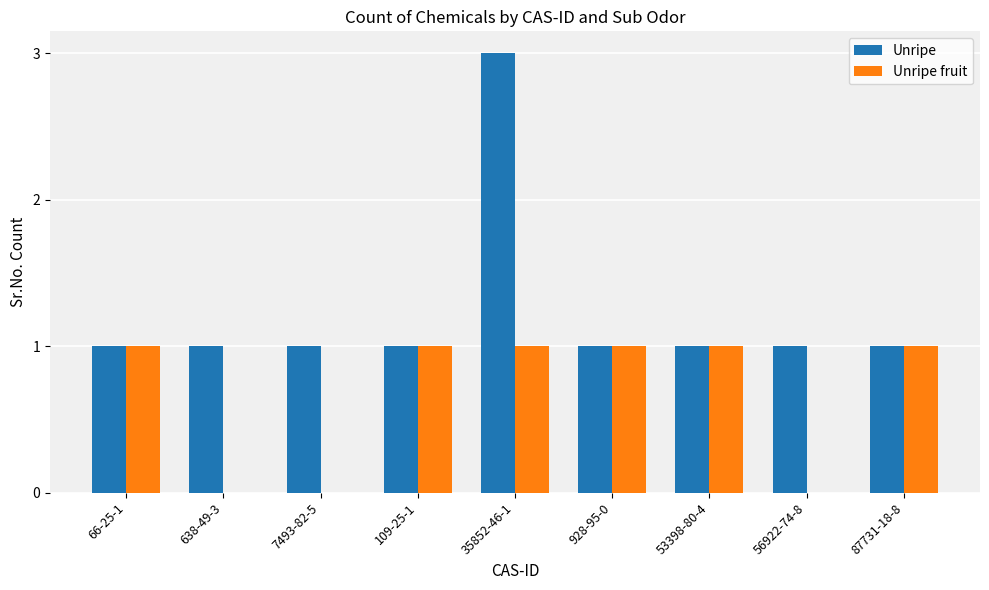

Reading right to left, what are all the values shown in this chart?

Unripe: 87731-18-8=1	56922-74-8=1	53398-80-4=1	928-95-0=1	35852-46-1=3	109-25-1=1	7493-82-5=1	638-49-3=1	66-25-1=1
Unripe fruit: 87731-18-8=1	56922-74-8=0	53398-80-4=1	928-95-0=1	35852-46-1=1	109-25-1=1	7493-82-5=0	638-49-3=0	66-25-1=1